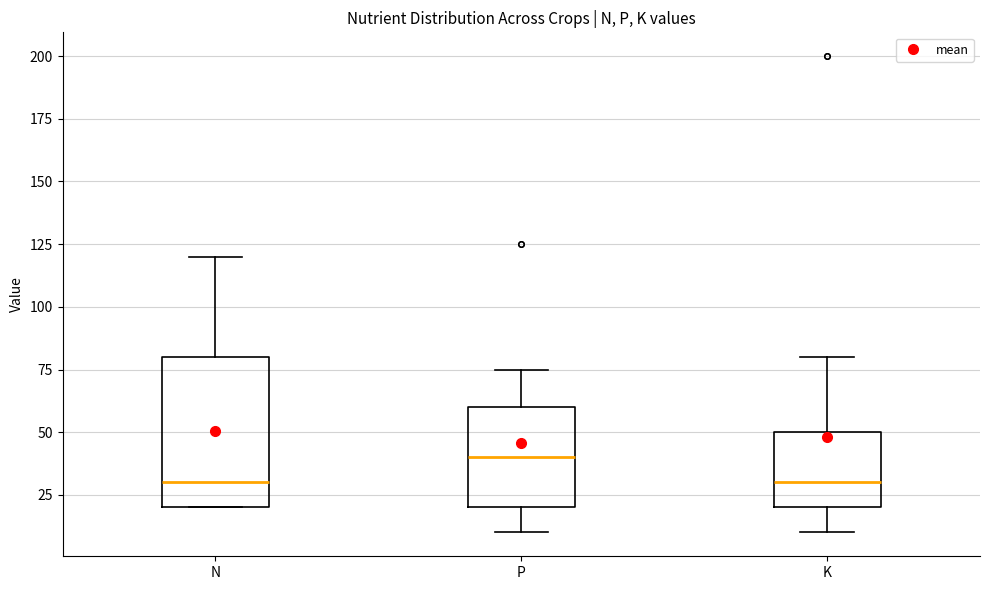

Which box is the tallest, from its lower edge to its upper edge?

N